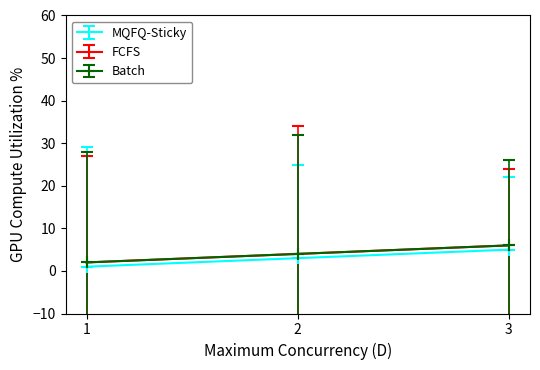

Does the chart have visible grid lines?

No